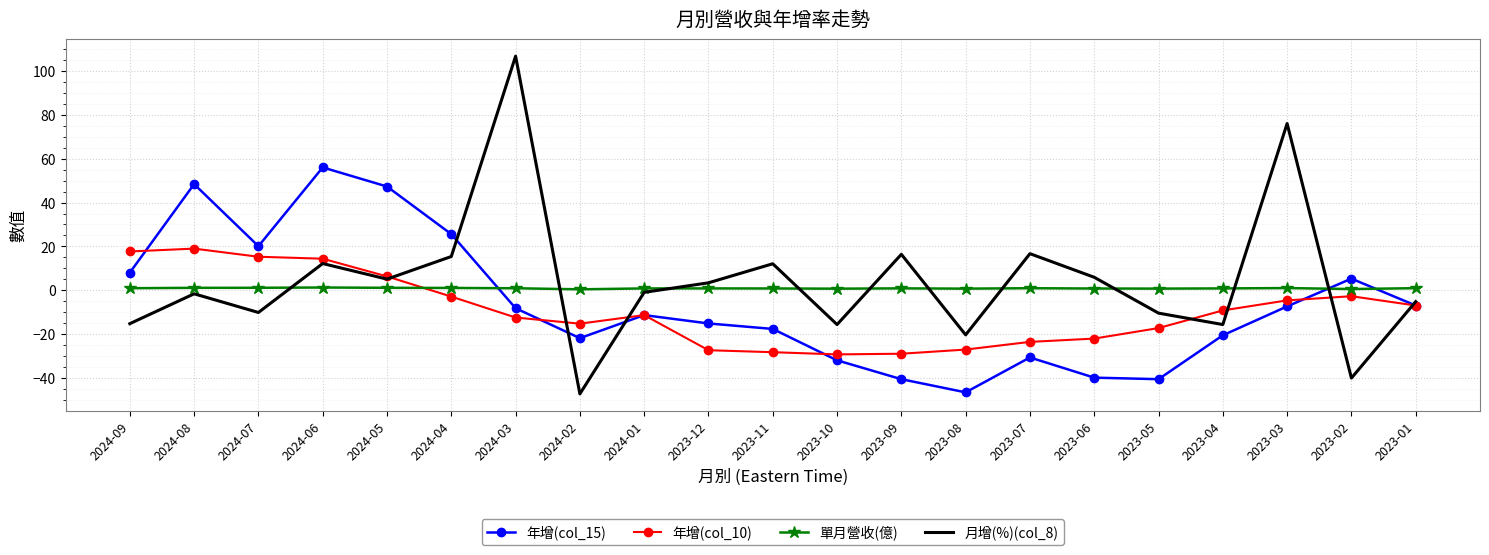

The 年增(col_10) series shows -7.8 at 2023-07. True or false?

False